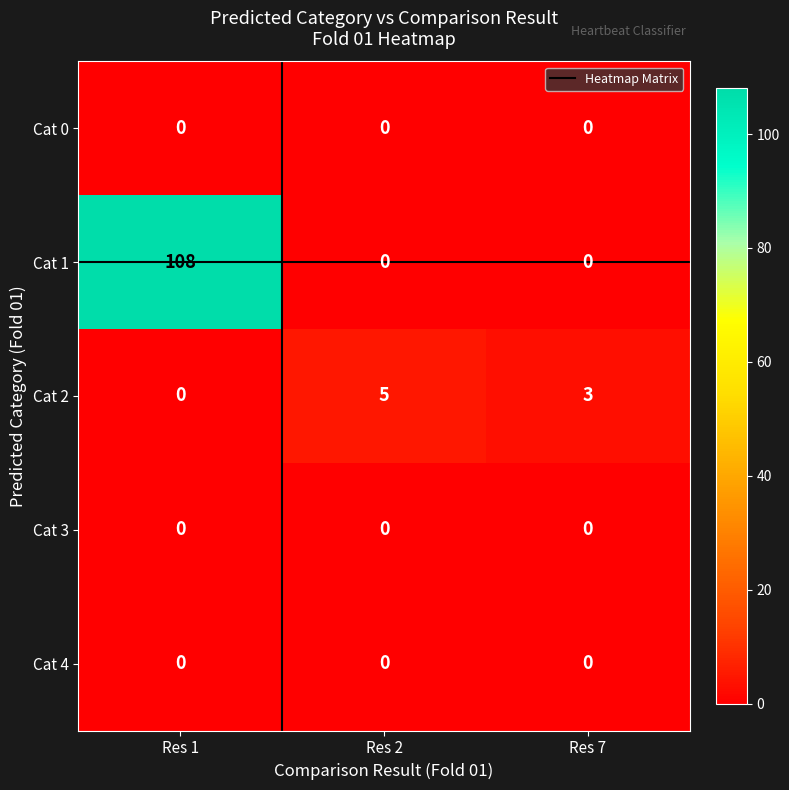

What is the maximum value shown in the chart?

108